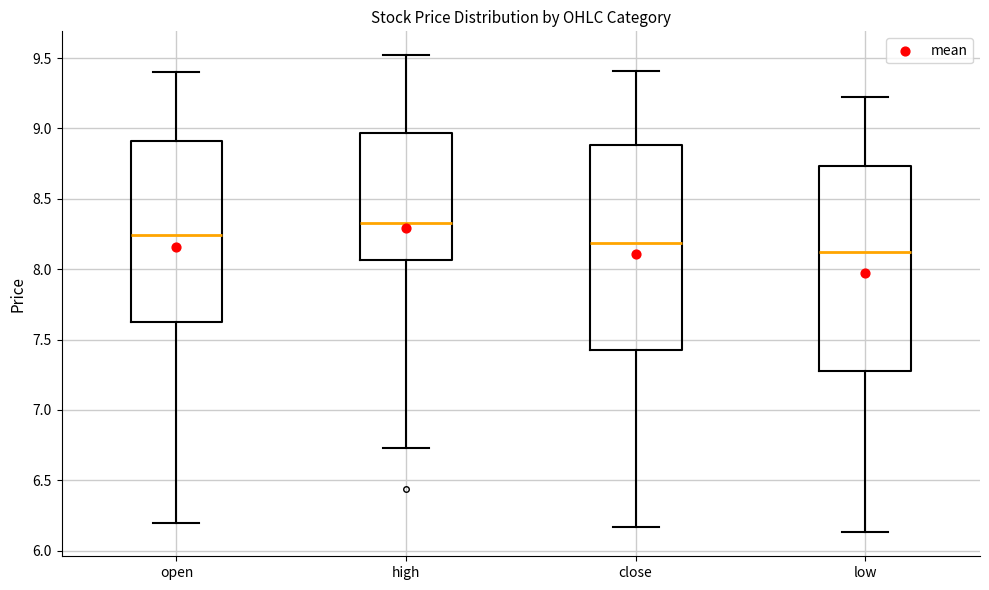

Reading left to right, read every box against the y-axis: the position of its median line, the range the box covers, and the ends of its whiskers. The values are not printed on the chart, so give them approximately, as read against the axis.

open: median 8.25, box 7.60 to 8.90, whiskers 6.20 to 9.40
high: median 8.35, box 8.05 to 8.95, whiskers 6.75 to 9.50
close: median 8.20, box 7.45 to 8.90, whiskers 6.15 to 9.40
low: median 8.10, box 7.30 to 8.75, whiskers 6.15 to 9.20